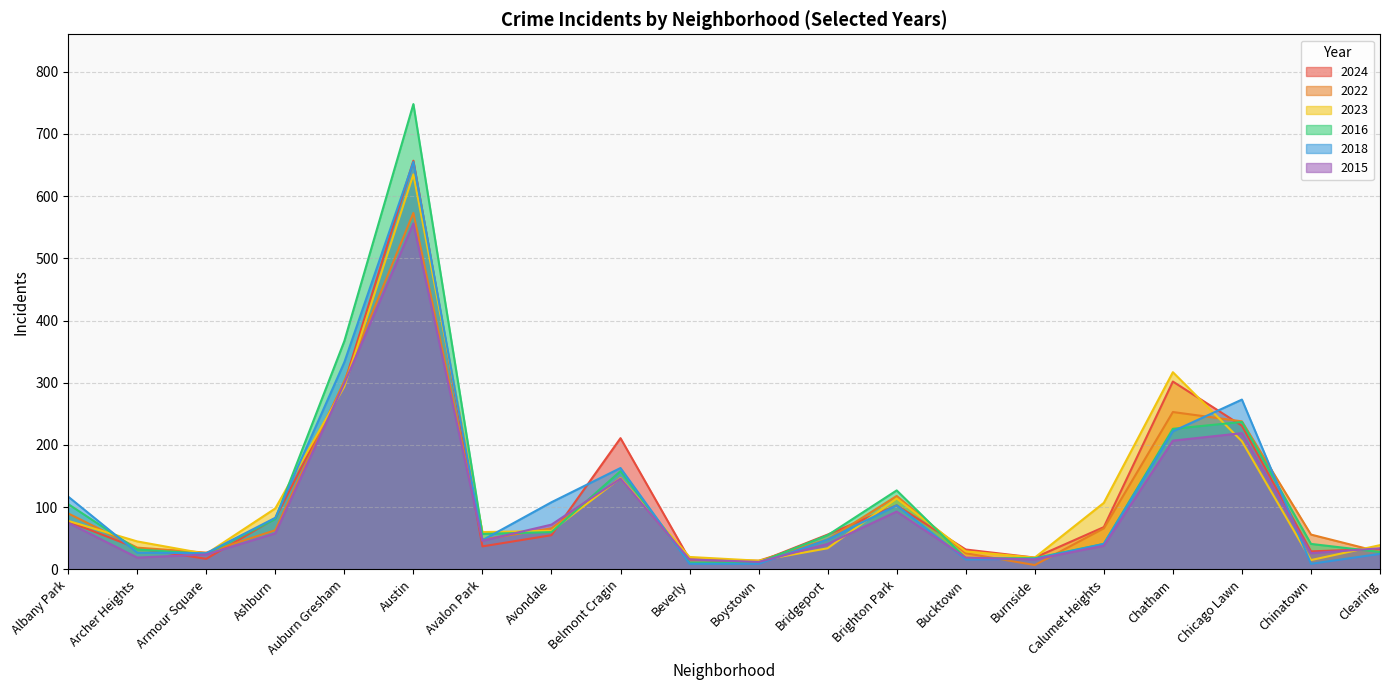

What is the label of the 20th point from the left?

Clearing